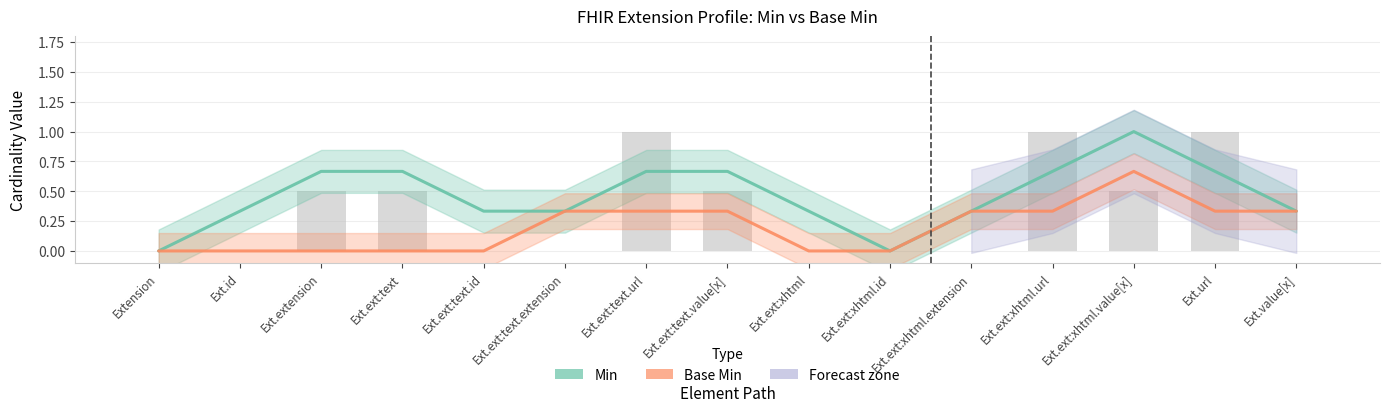

Are the bars grouped side by side (vs. stacked)?

Yes